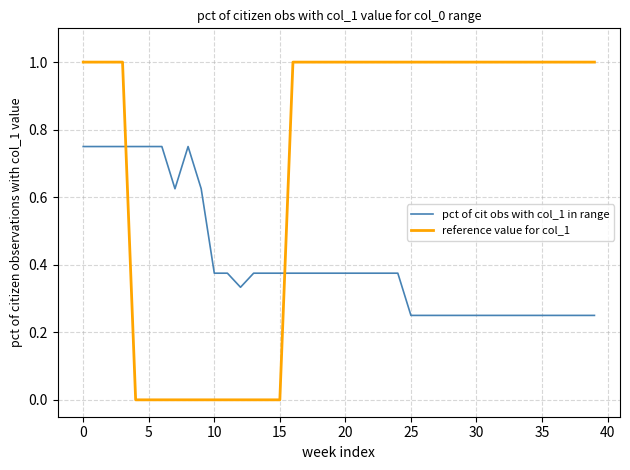

What is the difference between the maximum and minimum values in the pct of cit obs with col_1 in range series?

0.5